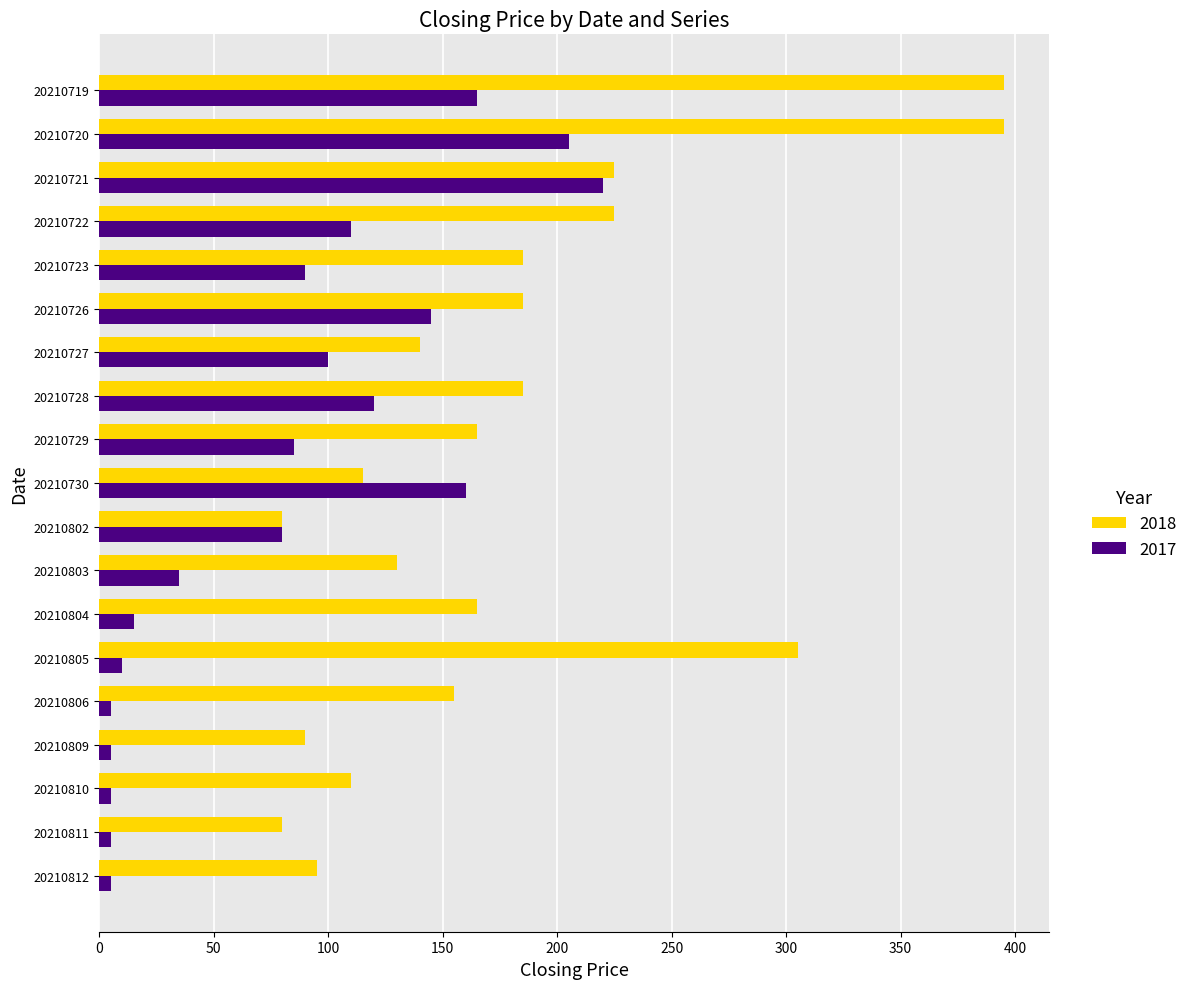

Rank the series by their average value, from highest to lowest.

2018, 2017